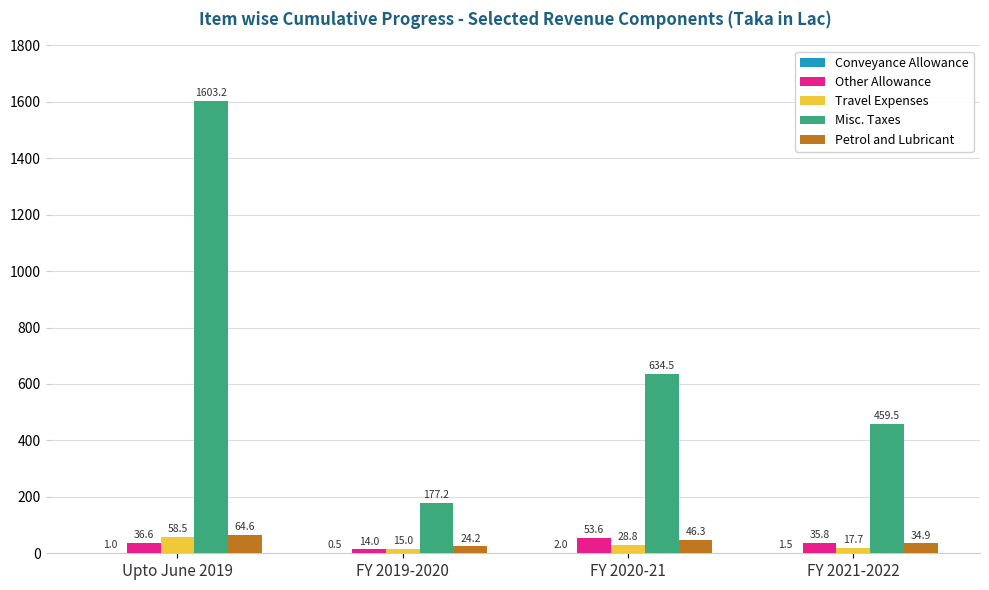

What is the spread (max minus min) of values at FY 2019-2020?

176.7